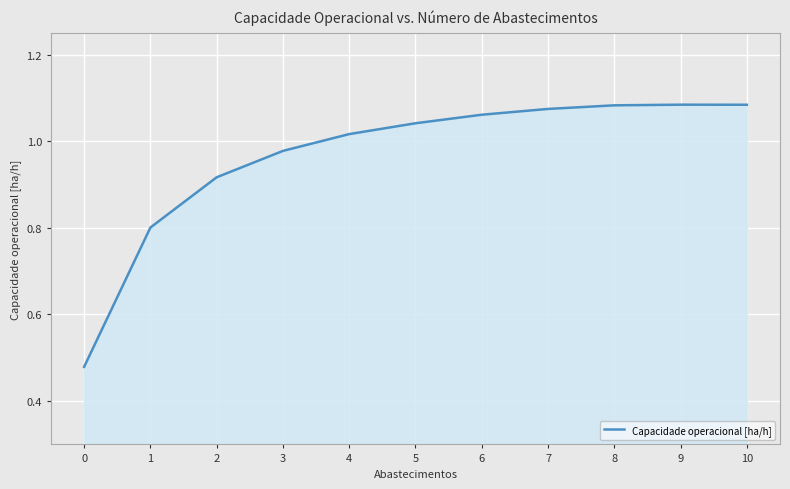

How many values exceed 1?

7